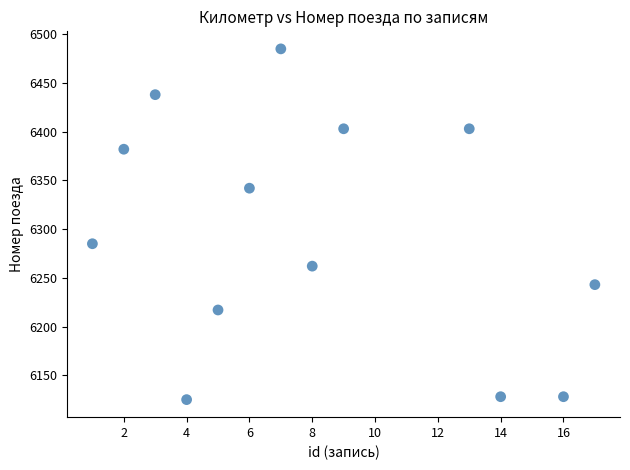

What is the range of Y values (max minus min)?

360